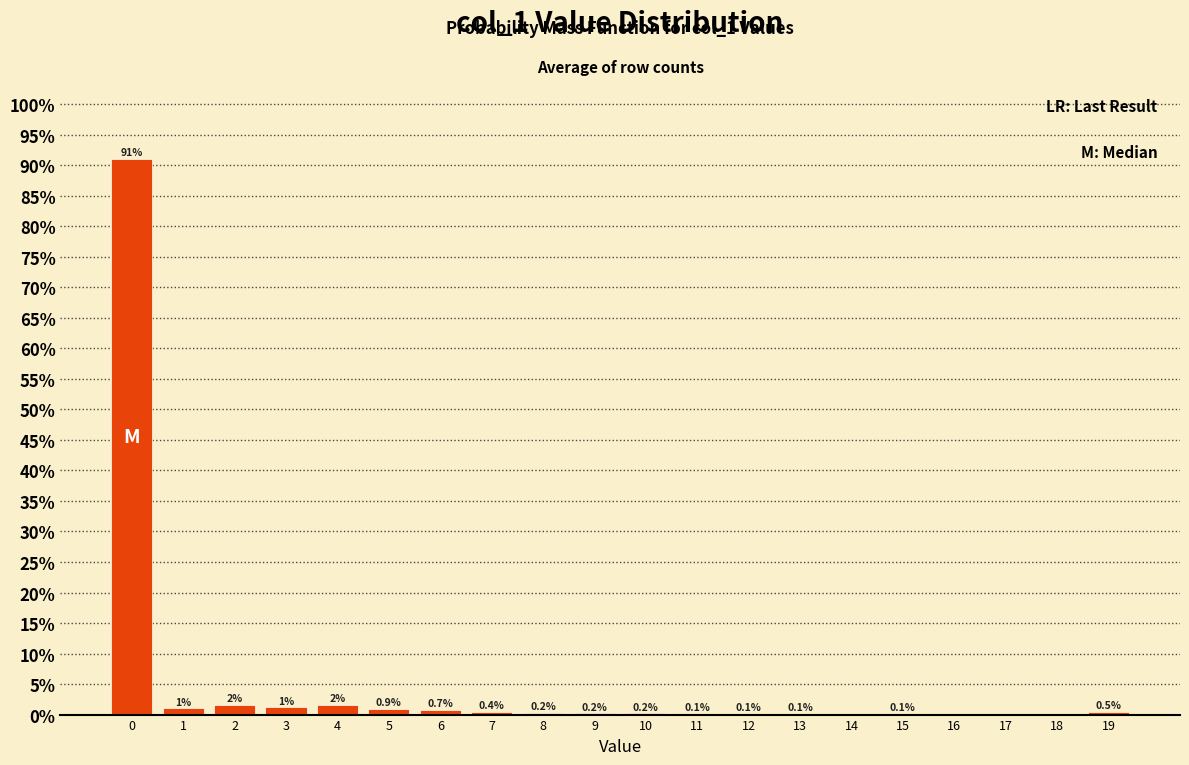

Which range on the x-axis has the tallest bar?

-0.5 to 0.5